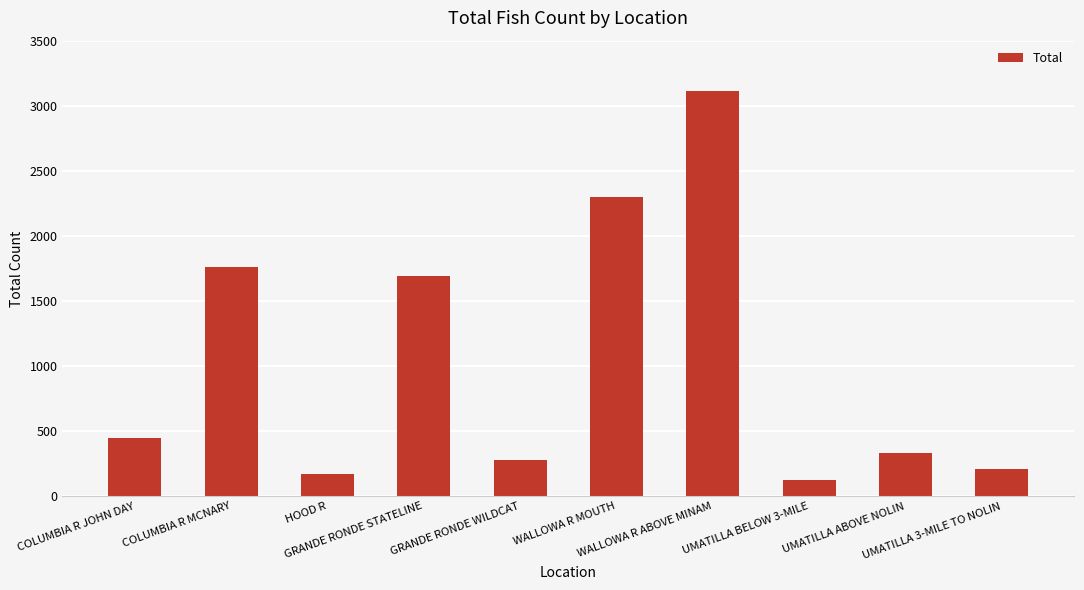

What value does the data have at COLUMBIA R MCNARY?

1761